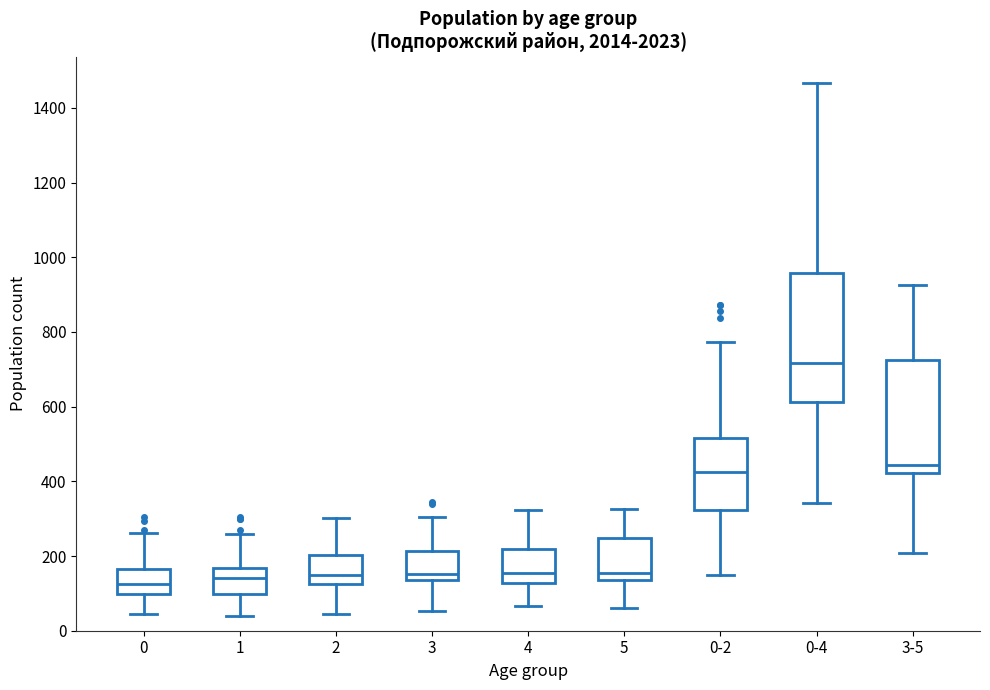

Reading left to right, transcribe this box plot: for each box, give where its median line is, the range the box spans, and where its two whiskers end, as read against the y-axis. The values are not printed on the chart, so give them approximately, as read against the axis.

0: median 120, box 100 to 160, whiskers 40 to 260
1: median 140, box 100 to 160, whiskers 40 to 260
2: median 140, box 120 to 200, whiskers 40 to 300
3: median 160, box 140 to 220, whiskers 60 to 300
4: median 160, box 120 to 220, whiskers 60 to 320
5: median 160, box 140 to 240, whiskers 60 to 320
0-2: median 420, box 320 to 520, whiskers 140 to 780
0-4: median 720, box 620 to 960, whiskers 340 to 1460
3-5: median 440, box 420 to 720, whiskers 200 to 920